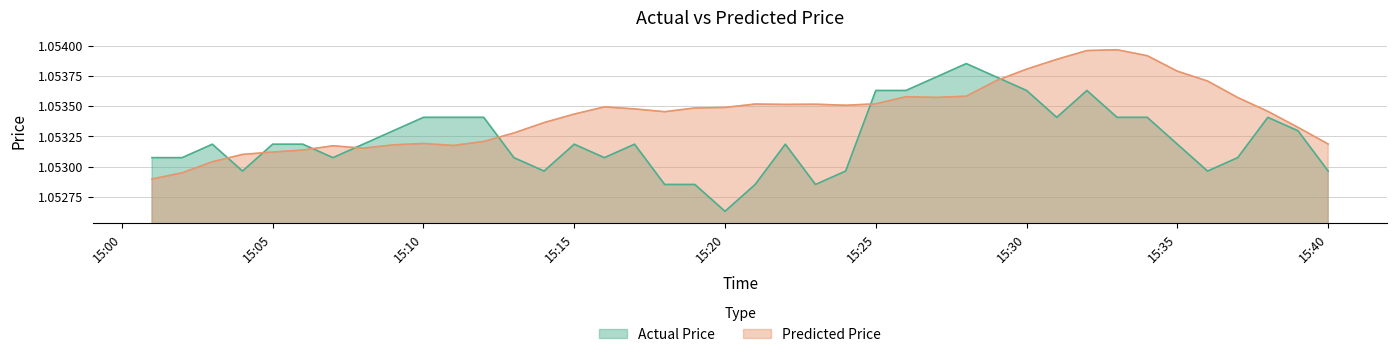

Which series has the largest range (max minus min)?

Actual Price